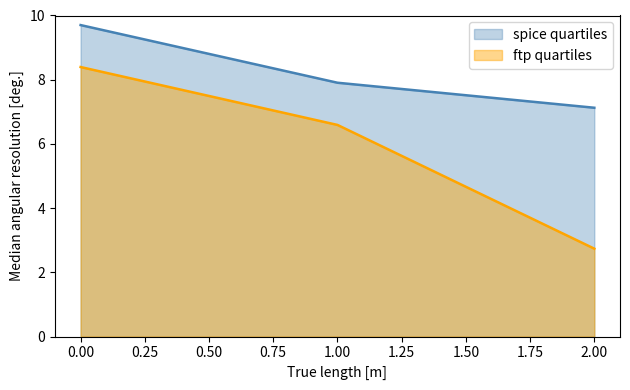

Between 0.00 and 1.00, which series saw the biggest shift?

ftp quartiles